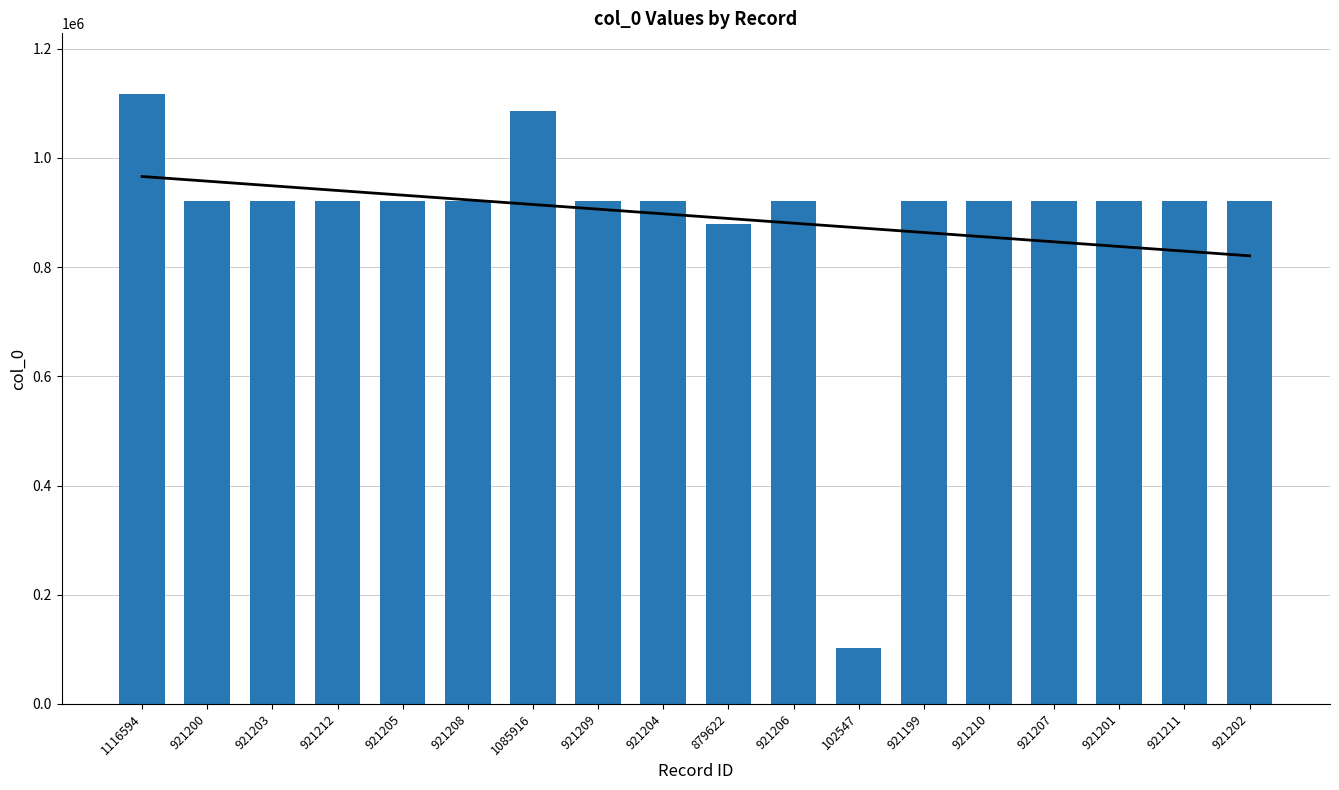

List the labels in order of value, largest first.

1116594, 1085916, 921212, 921211, 921210, 921209, 921208, 921207, 921206, 921205, 921204, 921203, 921202, 921201, 921200, 921199, 879622, 102547